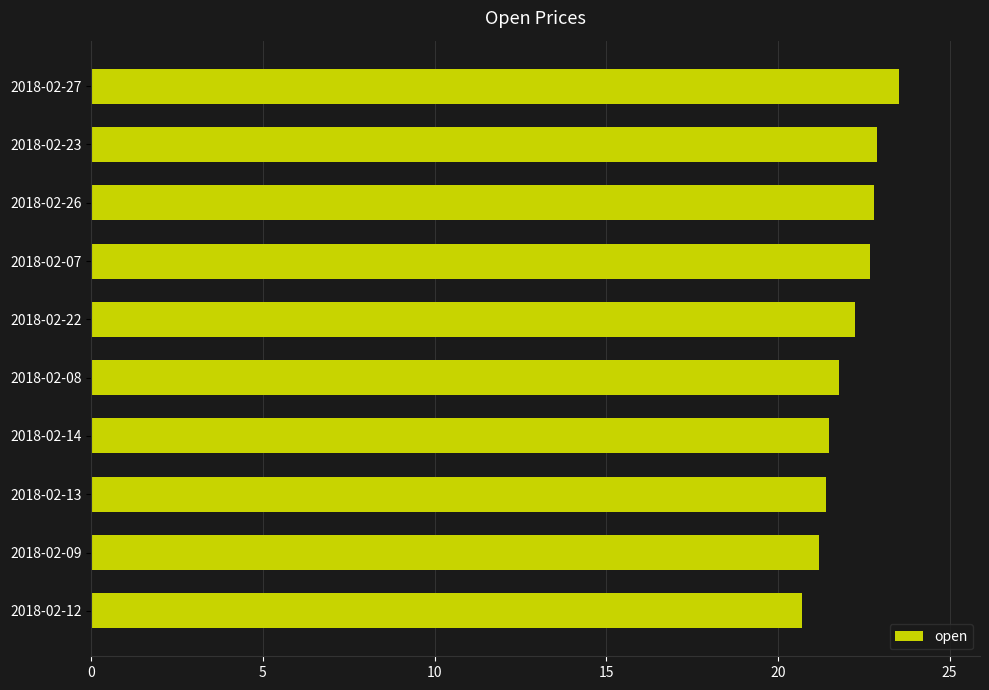

At which category does the chart reach its peak across all series?

2018-02-27